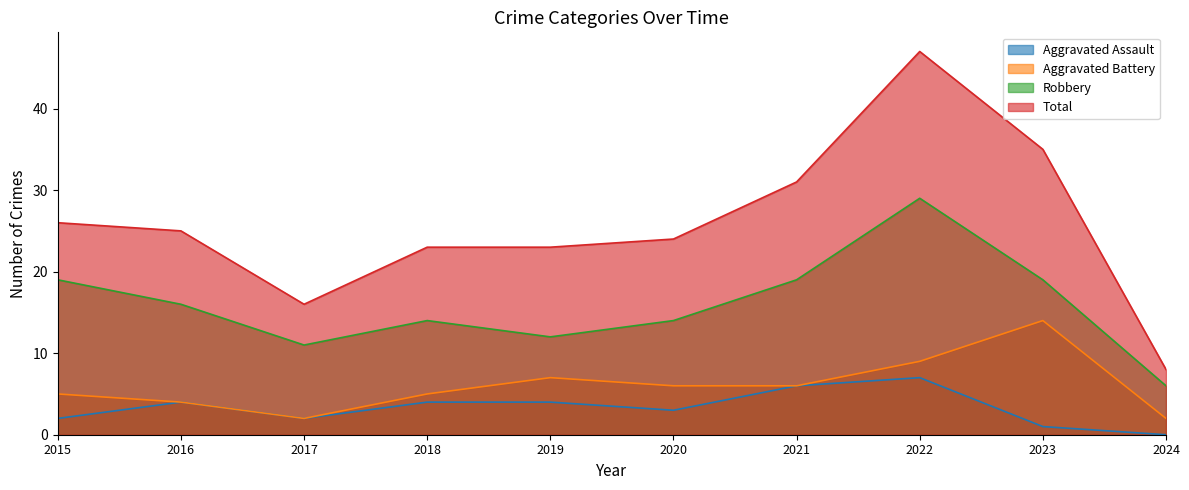

What are all the series names shown in the legend?

Aggravated Assault, Aggravated Battery, Robbery, Total